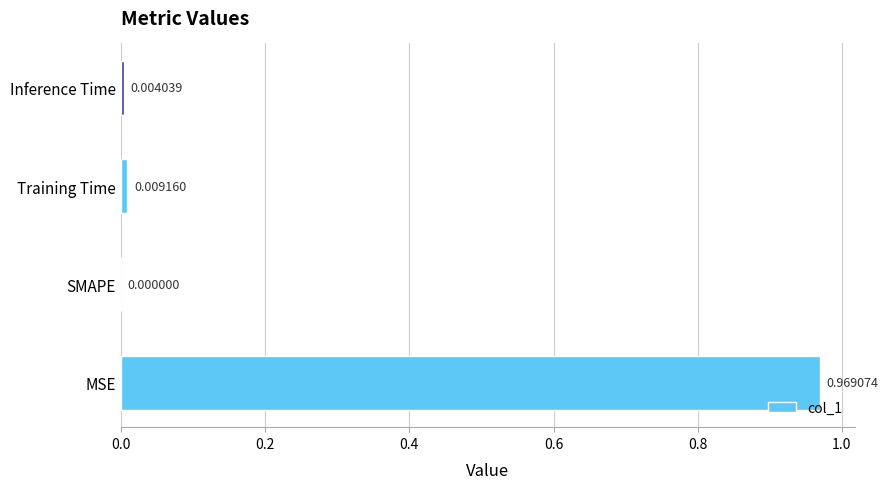

At which category does the chart reach its peak across all series?

MSE